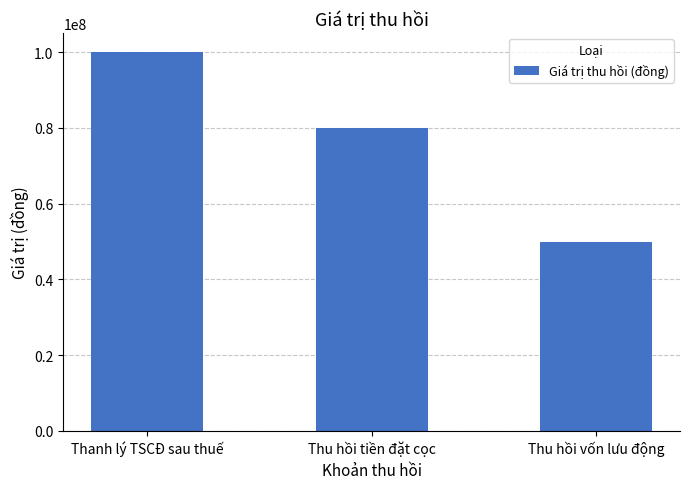

How many data points are less than 80000000?

1